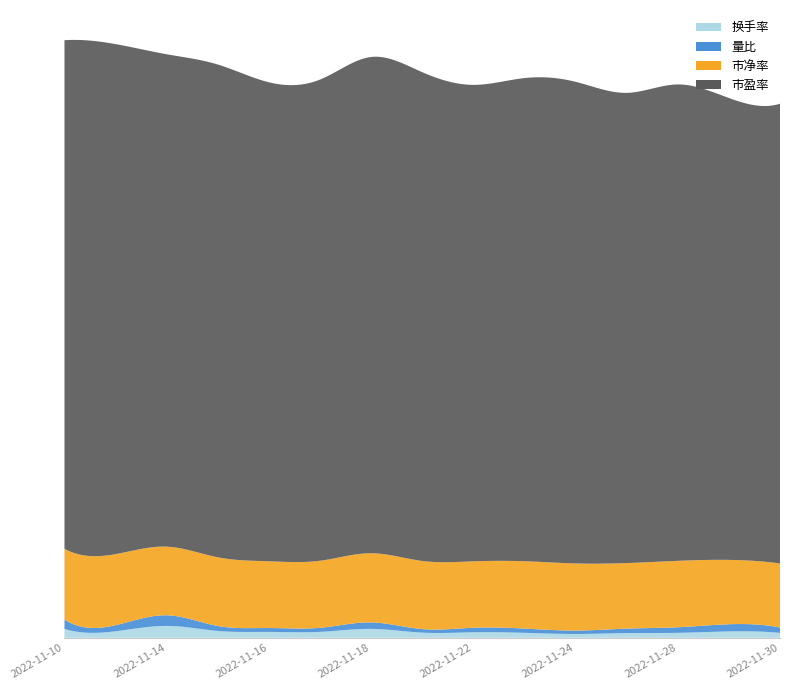

Reading right to left, extract all data points from this chart.

换手率: 0.9	1.2	0.9	0.9	0.7	0.9	1.0	1.0	1.6	1.1	1.1	1.3	2.2	1.2	1.6
量比: 1.0	1.3	1.0	0.8	0.6	0.8	0.8	0.7	1.2	0.8	0.7	0.9	2.0	1.1	1.7
市净率: 11.9	11.9	12.3	12.1	12.4	12.5	12.3	12.6	12.8	12.4	12.4	12.7	12.7	13.2	13.1
市盈率: 85.2	85.5	88.2	87.1	89.2	89.5	88.2	90.5	91.9	89.1	88.7	91.3	91.2	94.5	94.2